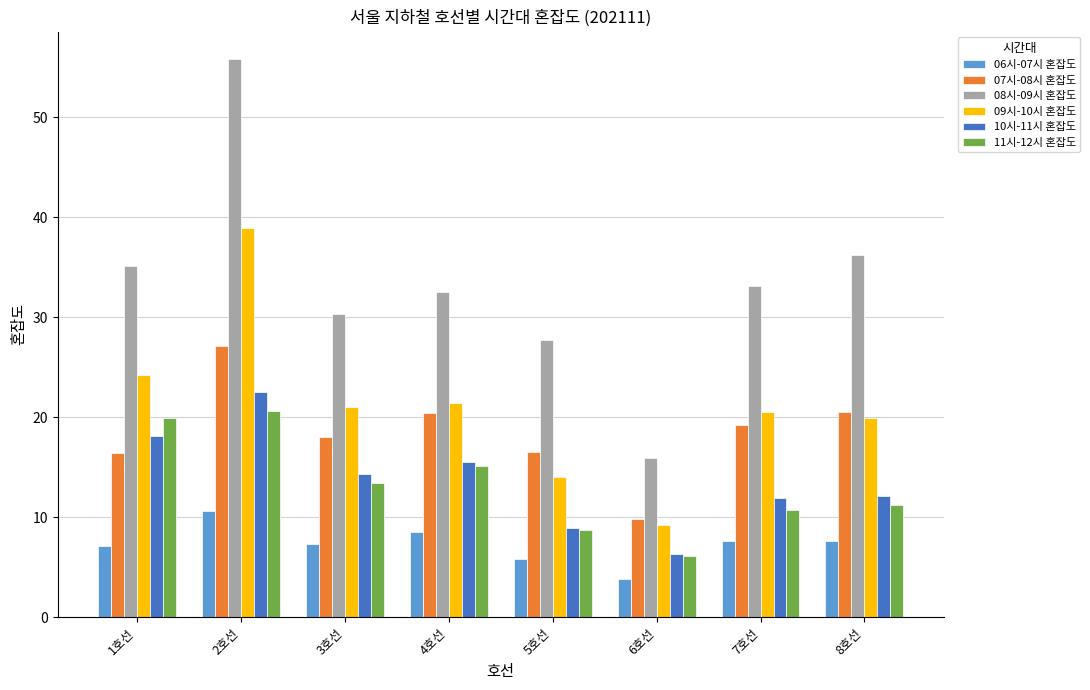

Is it true that 06시-07시 혼잡도 equals 5.9 at 5호선?

True